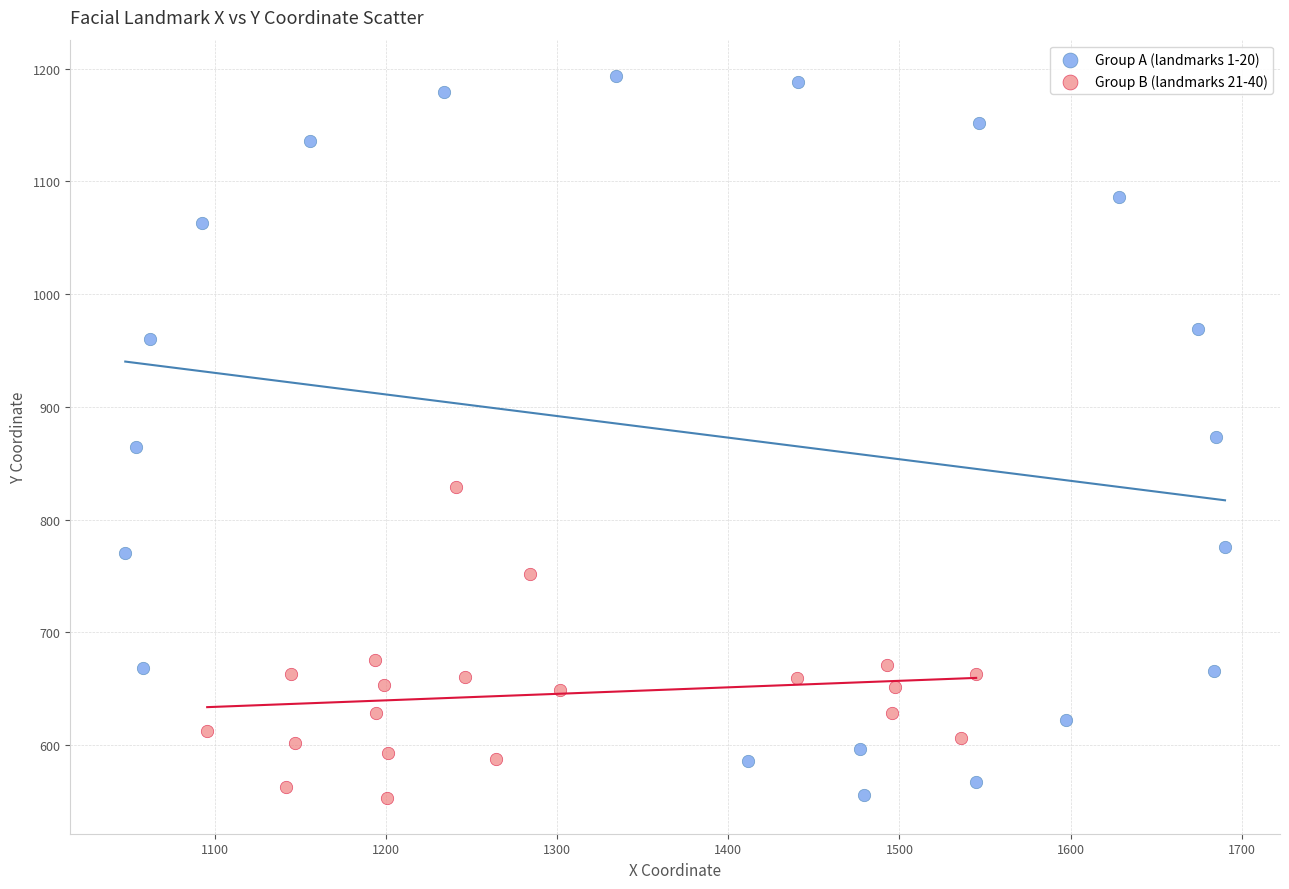

Which series reaches the maximum Y coordinate?

Group A (landmarks 1-20)